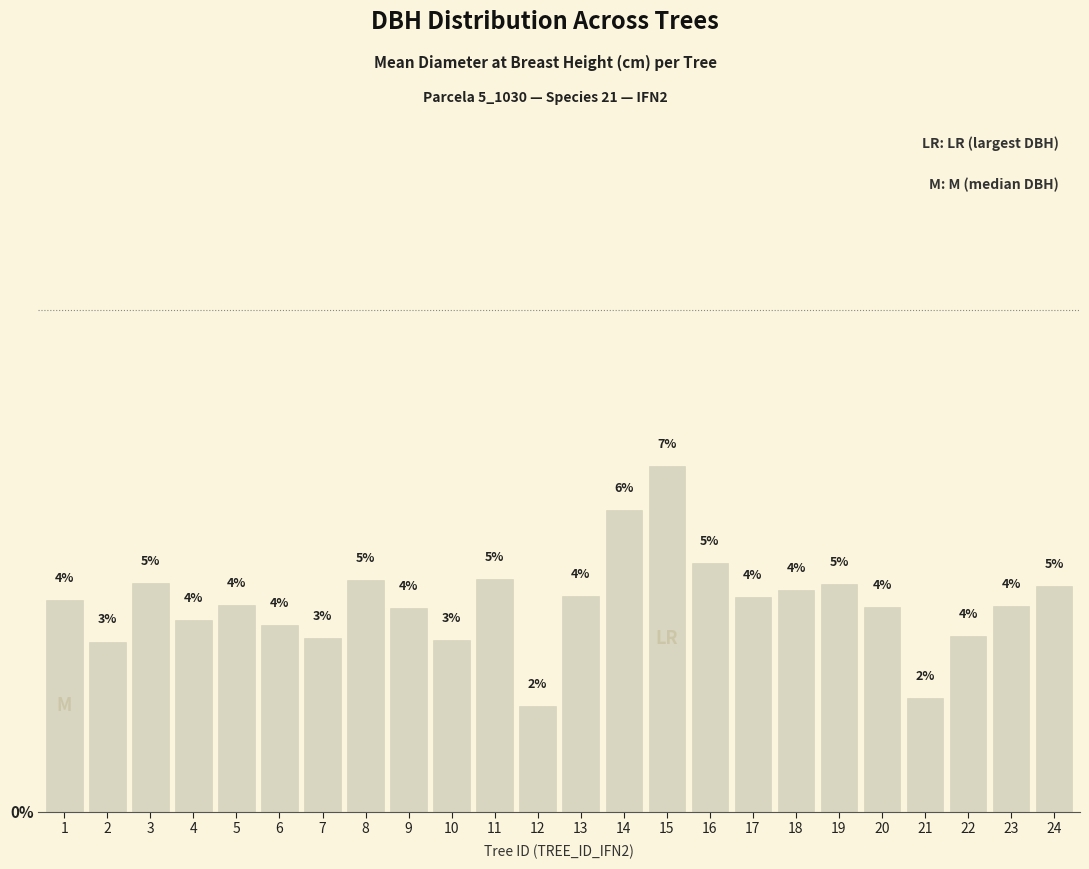

Are the bars horizontal?

No